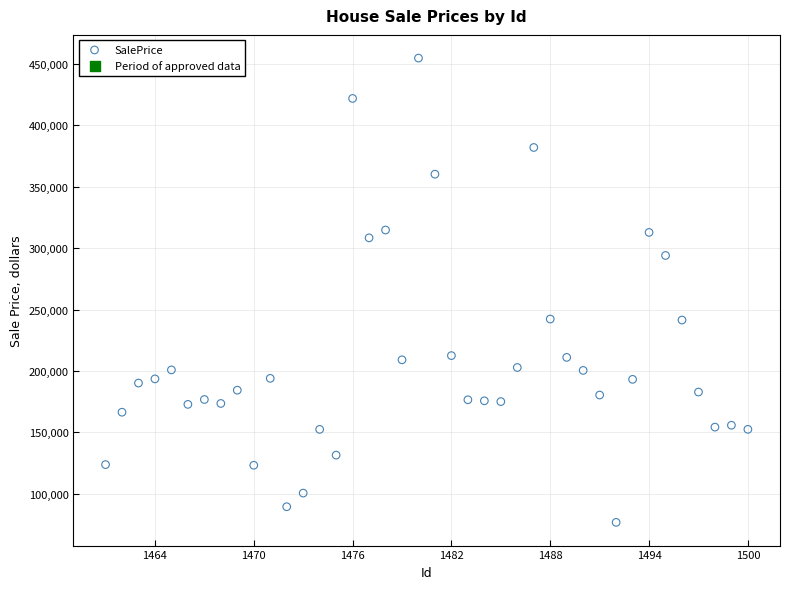

What is the range of Y values (max minus min)?

377944.0